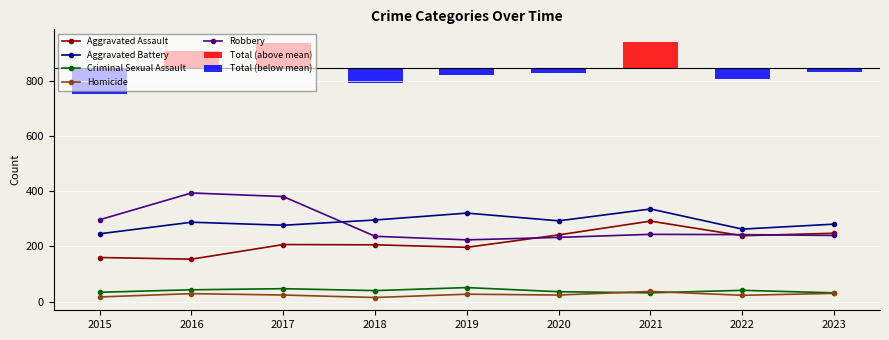

What is the value of the Robbery bar at the 4th from the left?

237